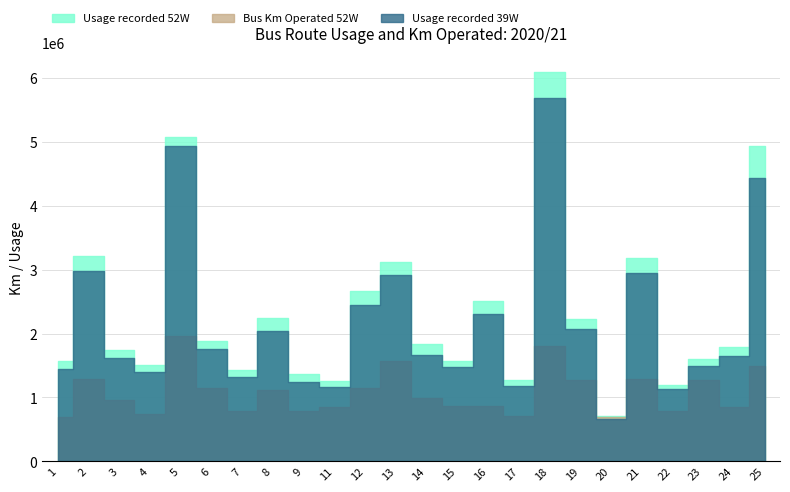

Reading right to left, what are all the values shown in this chart?

Usage recorded 52W: 4943814	1789043	1597750	1189036	3175727	700555	2220964	6093489	1268244	2509599	1572762	1829506	3126719	2659004	1254285	1372363	2238470	1422783	1882016	5070959	1501427	1747710	3212289	1572609
Bus Km Operated 52W: 1498697	849827	1273917	781405	1287330	692797	1264450	1809408	713681	871183	867518	994223	1564742	1154339	842784	788232	1121604	788537	1145134	1958784	746116	959849	1294721	696655
Usage recorded 39W: 4432336	1648933	1487777	1129252	2950659	655742	2065390	5683856	1183946	2300819	1473199	1662252	2915278	2445904	1157064	1242200	2039780	1325632	1751289	4930597	1389769	1621853	2972952	1446118